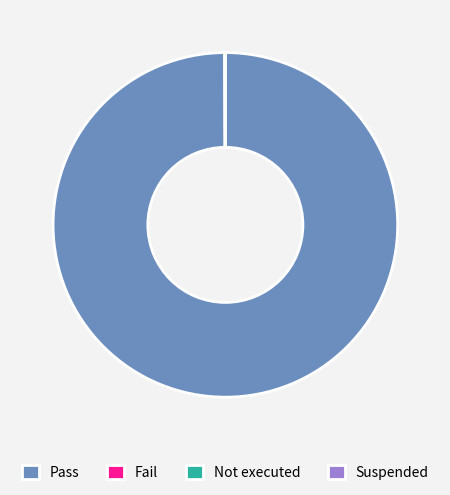

Which slice represents more than half of the pie?

Pass